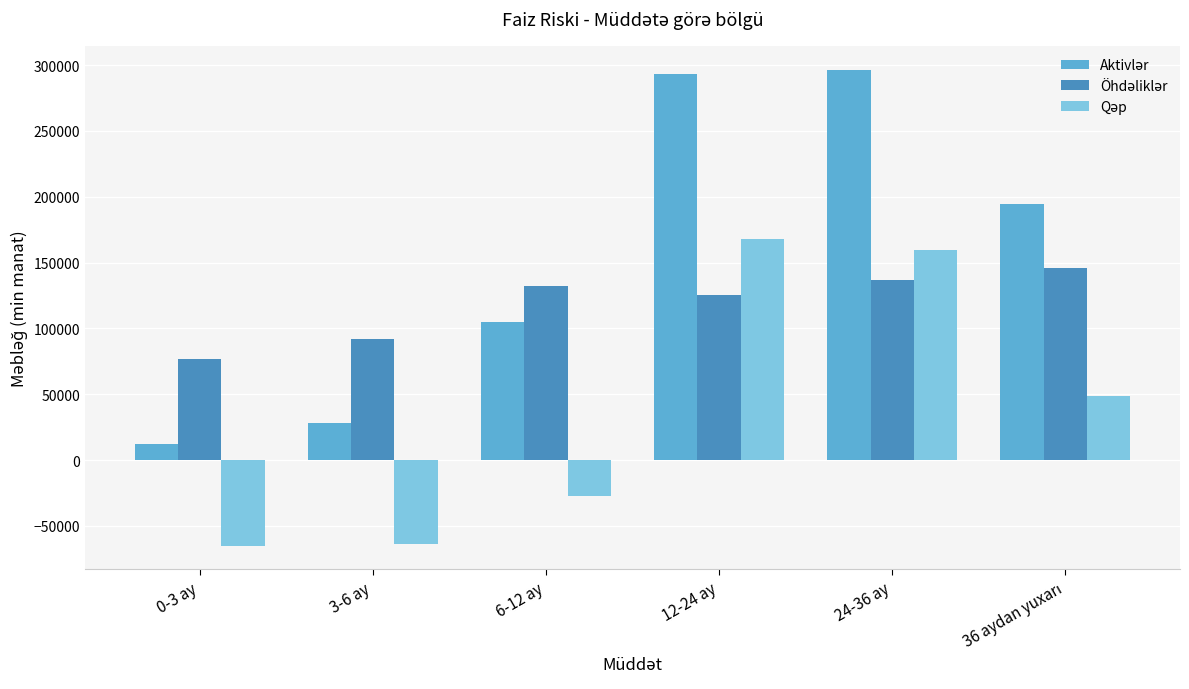

How many bars are there in each group?

3